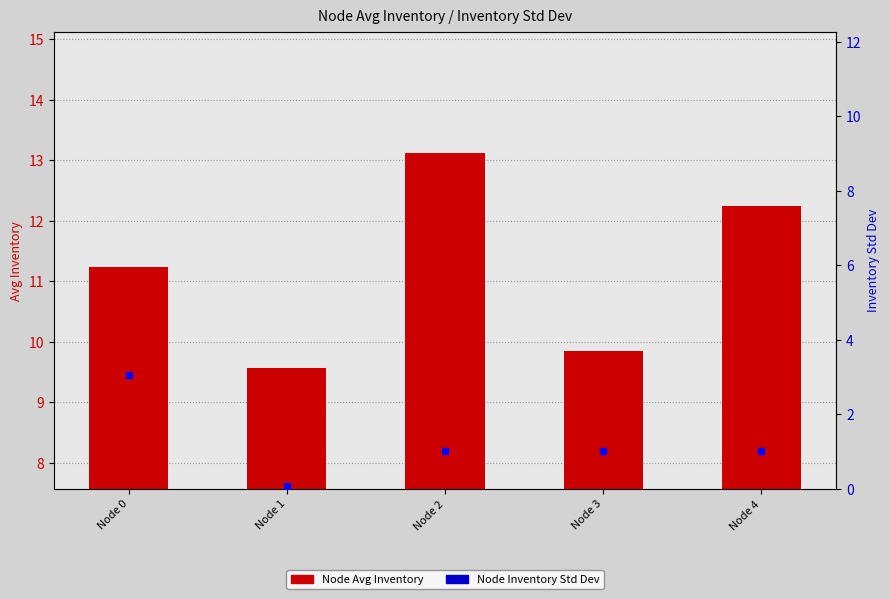

What is the difference between the second highest and minimum values in the Node Avg Inventory series?

2.7